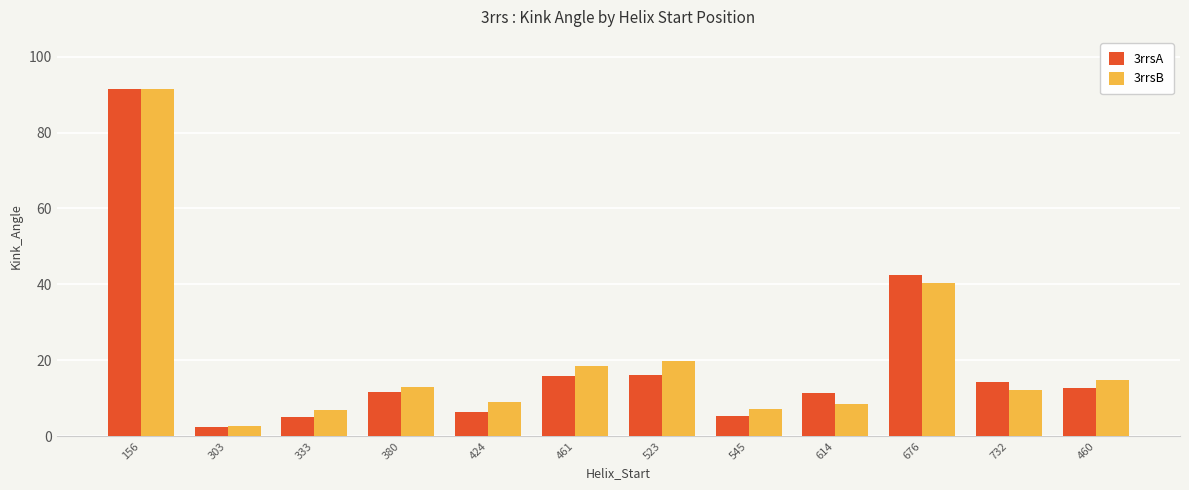

What are all the series names shown in the legend?

3rrsA, 3rrsB